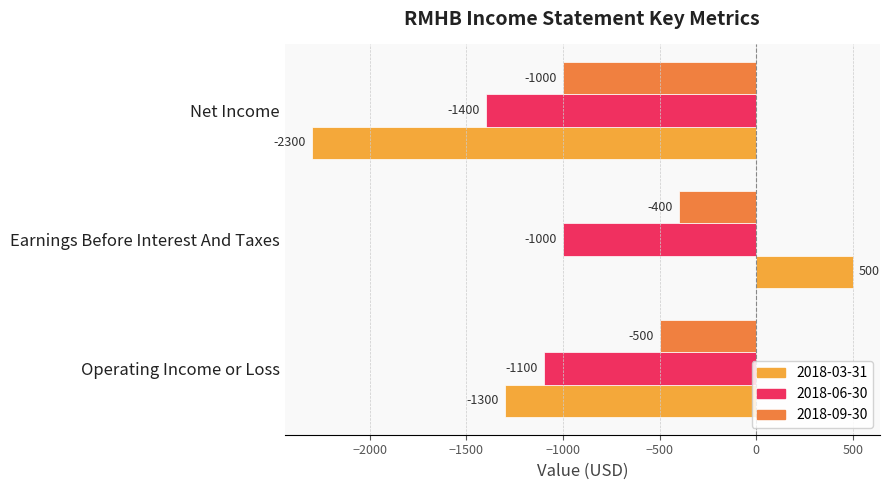

Rank the series by their maximum value, from lowest to highest.

2018-06-30, 2018-09-30, 2018-03-31